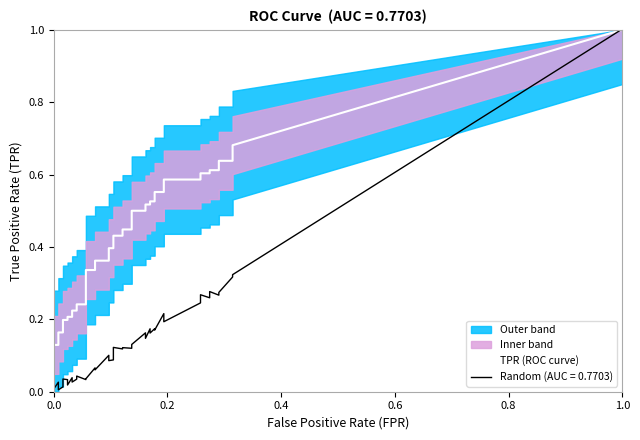

How many lines are shown in the chart?

2